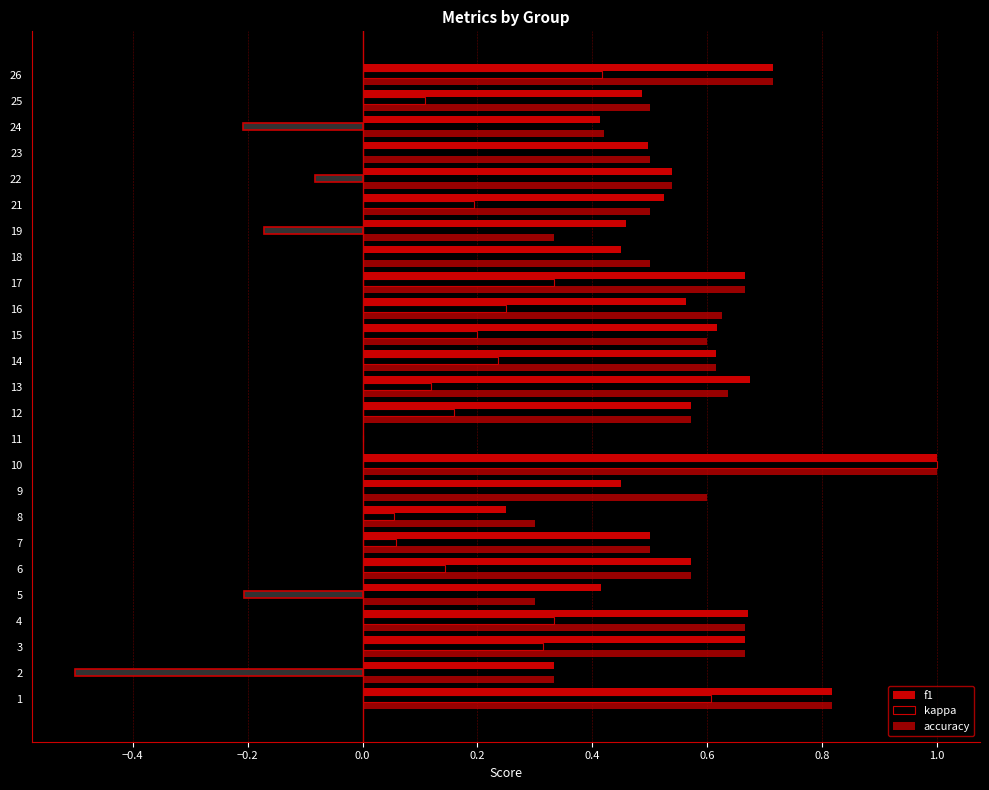

How many distinct data groups are displayed?

3